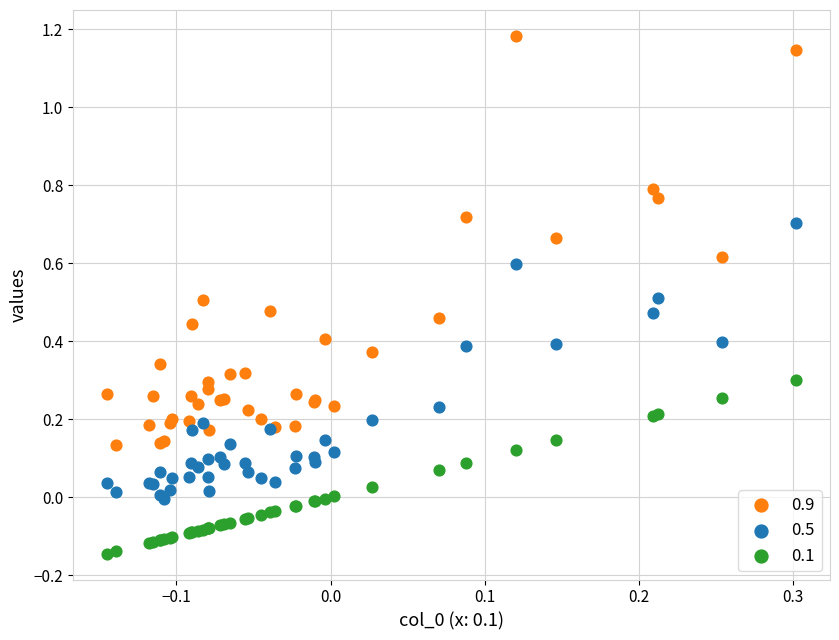

Which series reaches the maximum Y coordinate?

0.9